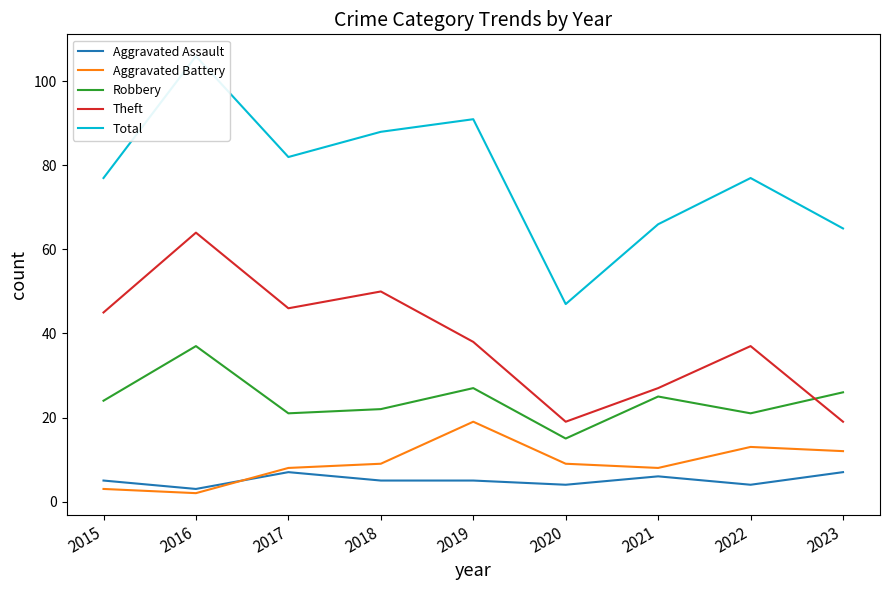

At which label does Theft reach its peak?

2016